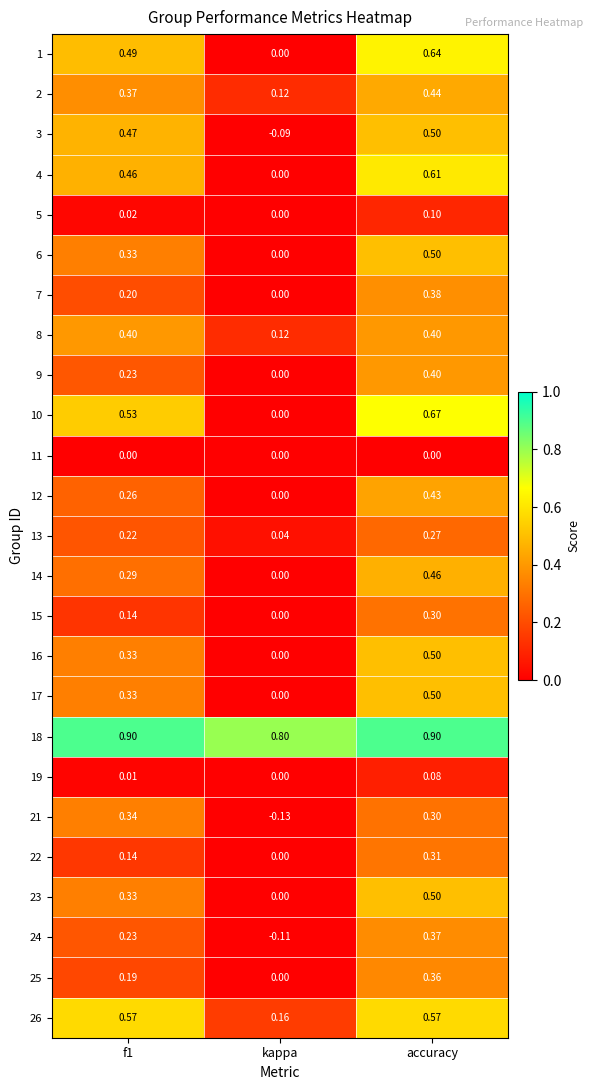

At how many categories does at least one series exceed 0?

3